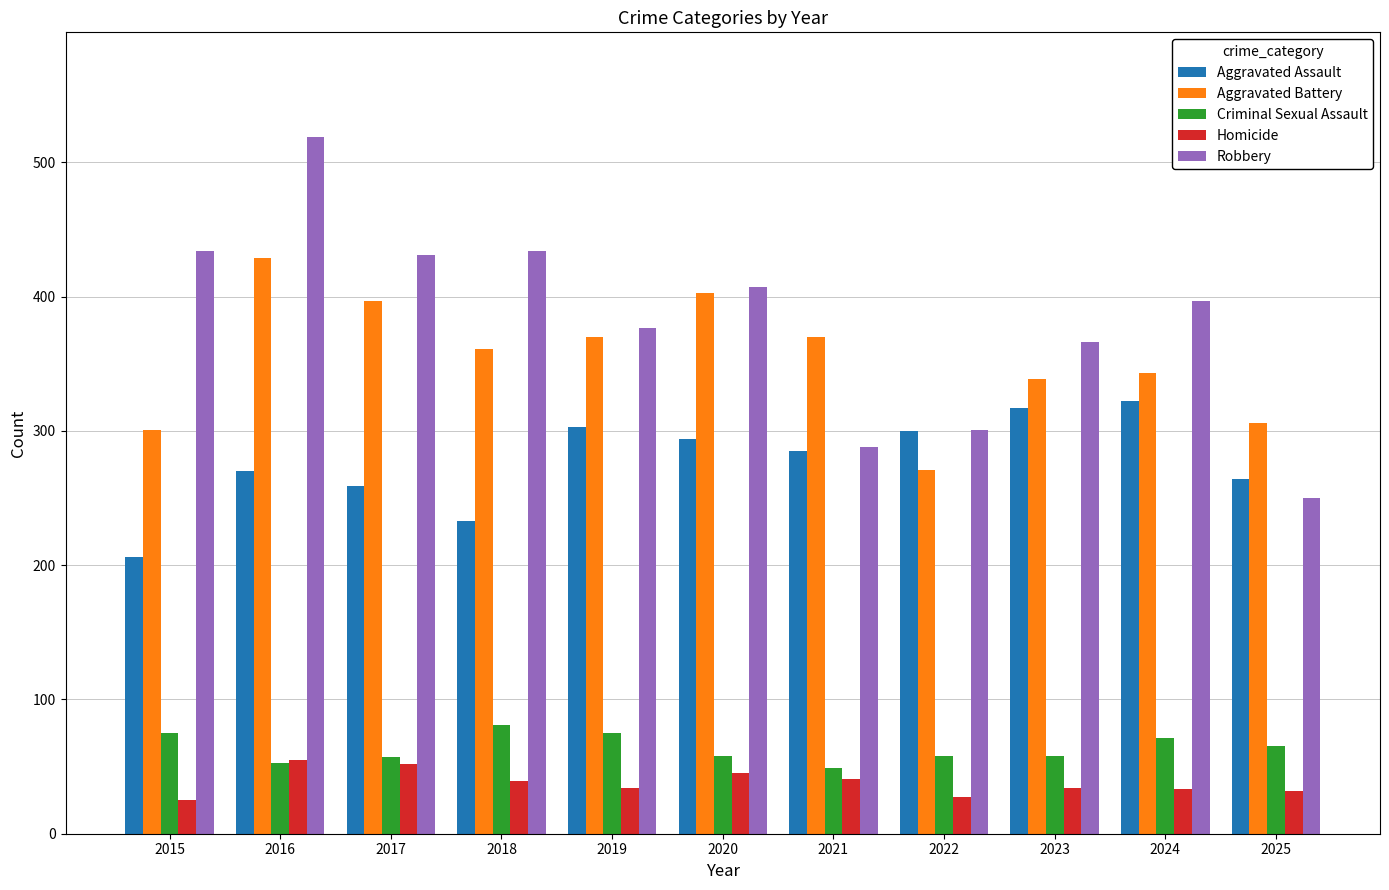

Is it true that Robbery equals 455 at 2021?

False